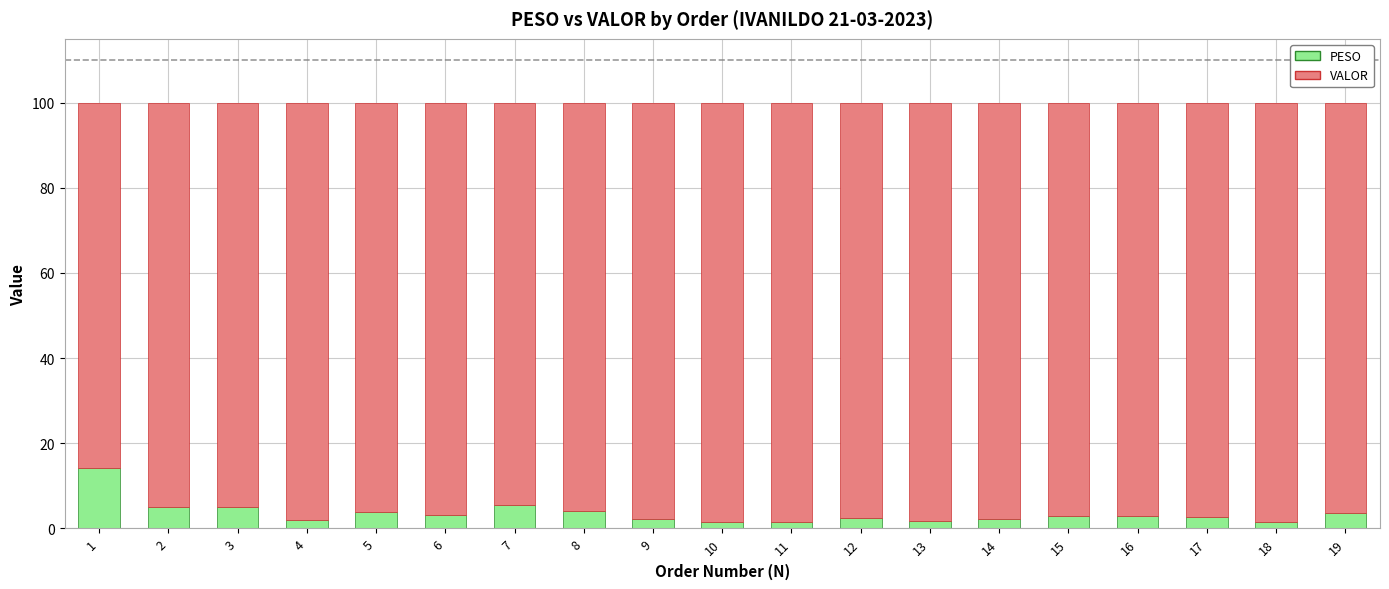

What is the maximum value for PESO?

14.3